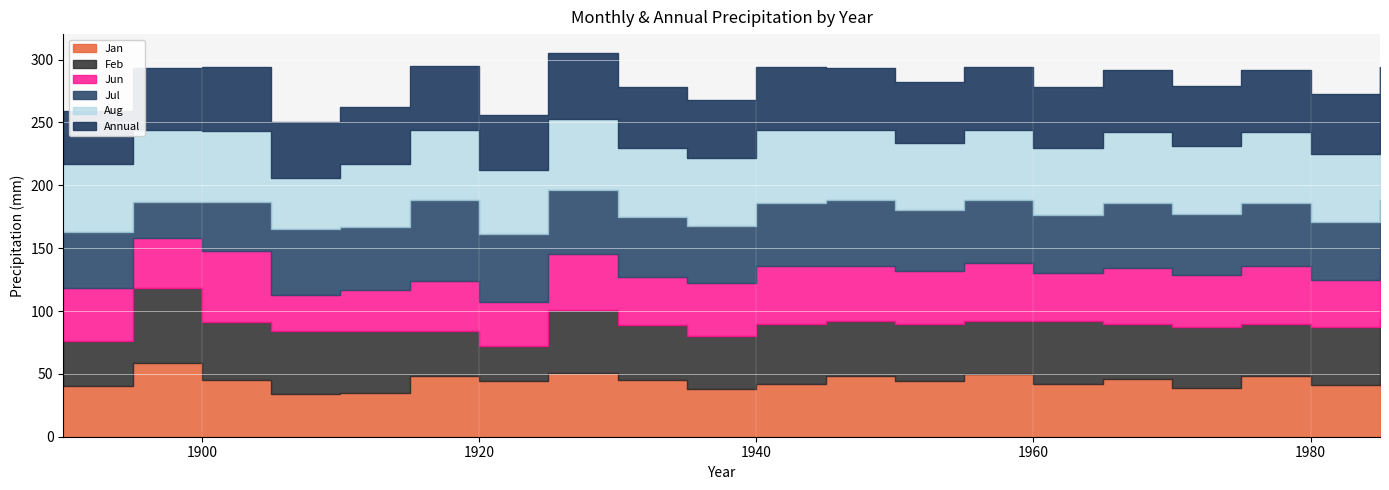

What is the spread (max minus min) of values at 1955?

14